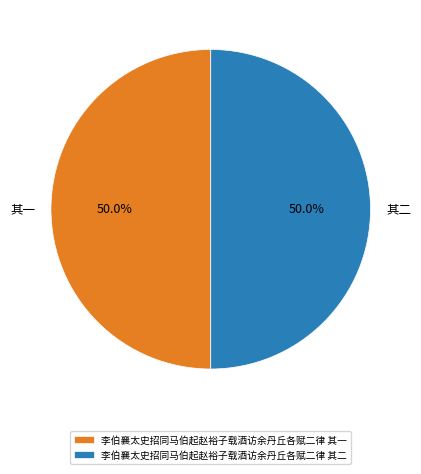

Combined, what portion of the pie is 李伯襄太史招同马伯起赵裕子载酒访余丹丘各赋二律 其一 and 李伯襄太史招同马伯起赵裕子载酒访余丹丘各赋二律 其二?

100.0%